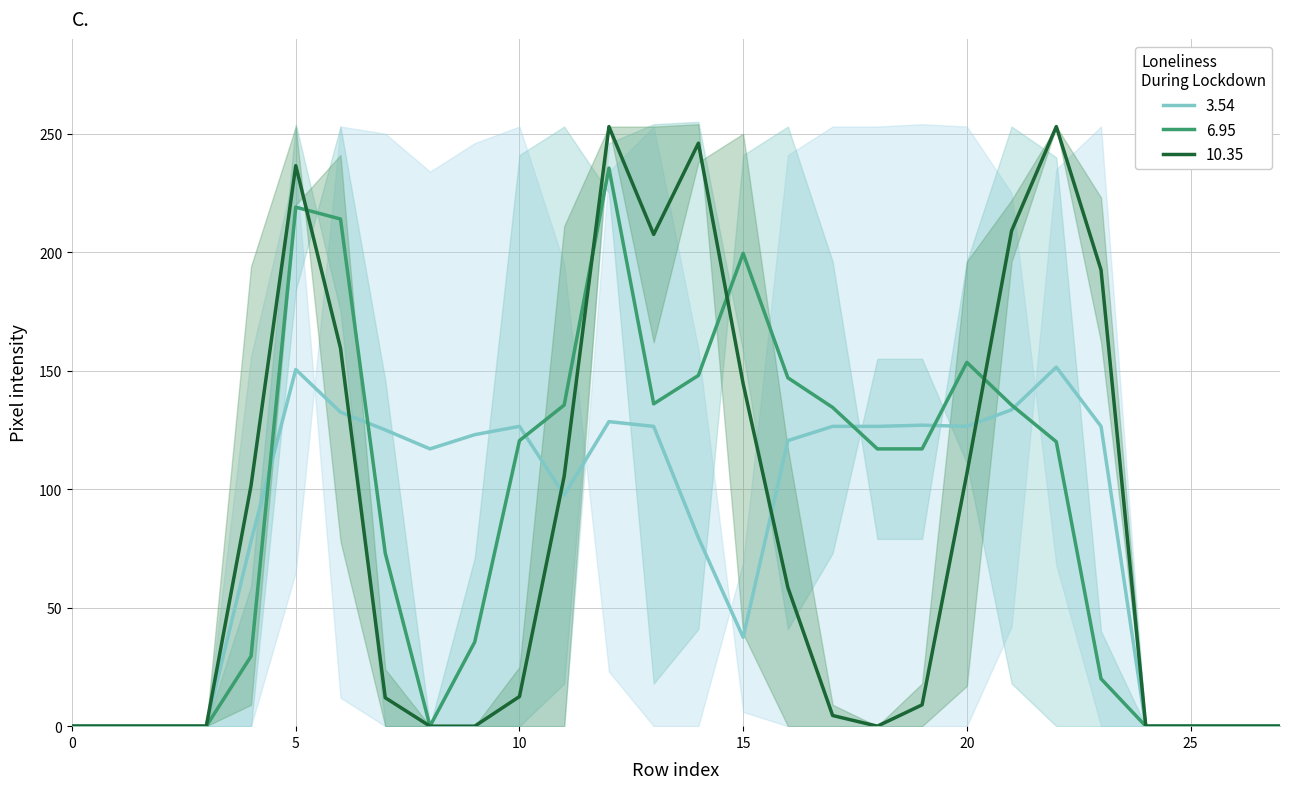

What is the maximum value for 10.35?

253.0